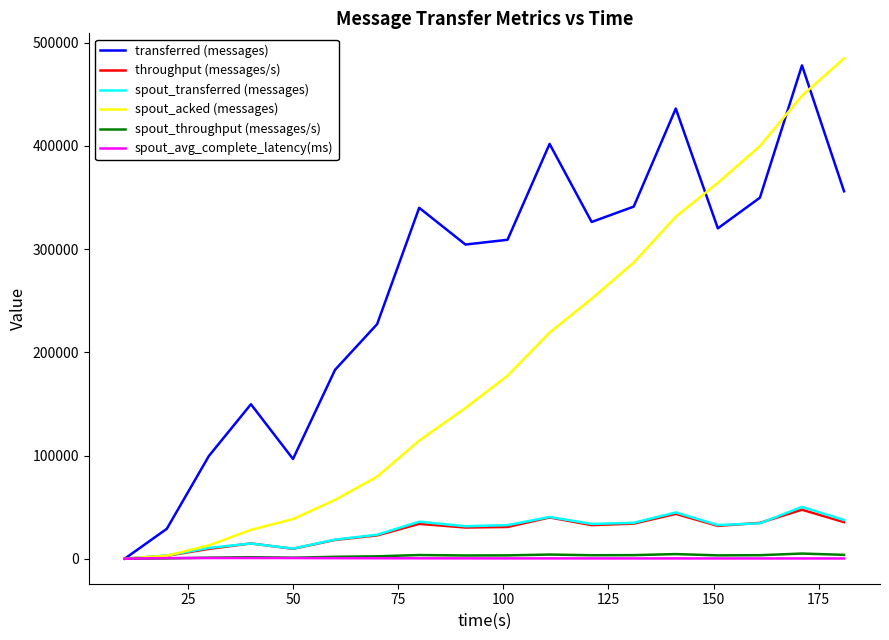

Which series has the largest total across all categories?

transferred (messages)